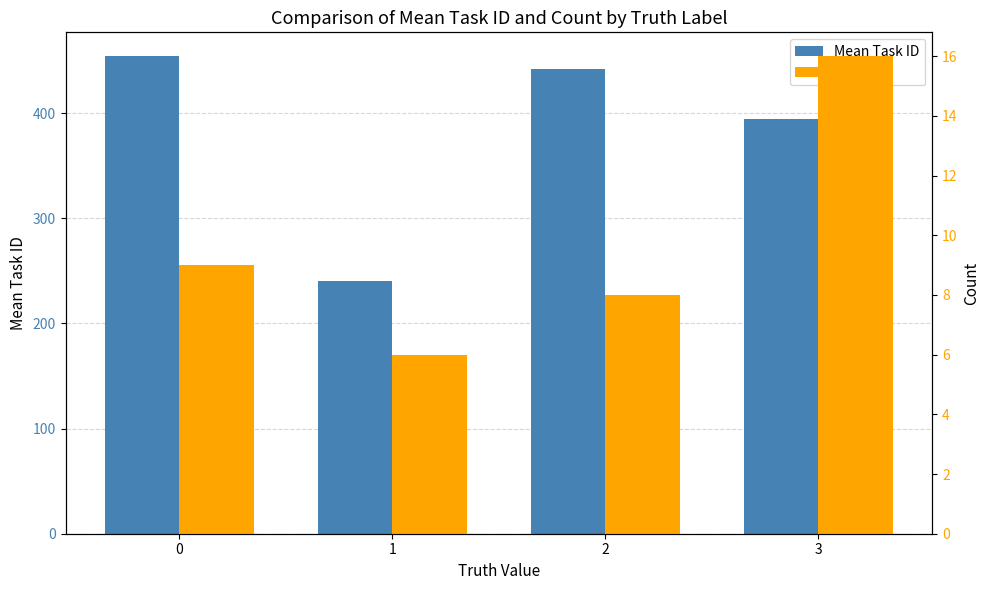

What is the sum of the Count values at 3 and 2?

24.0